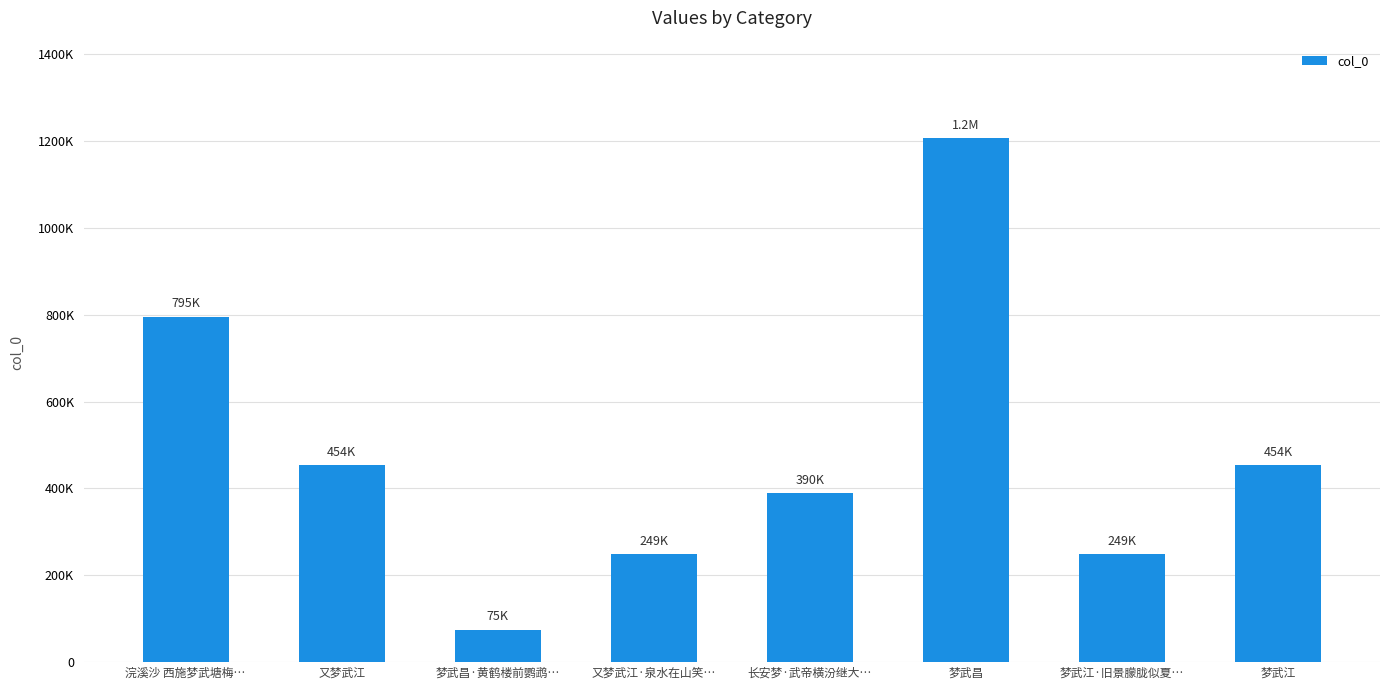

What is the sum of all values?

3872807